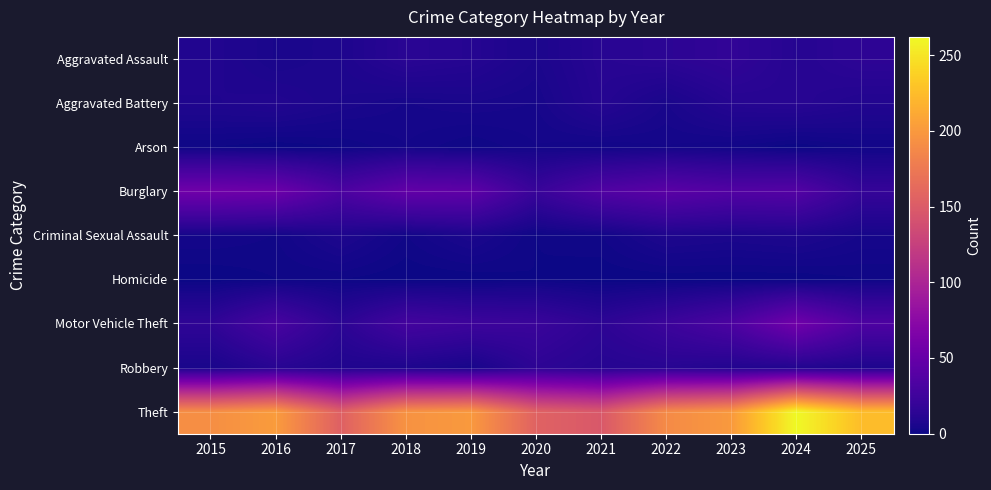

Reading left to right, list all the values displayed in this chart.

Aggravated Assault: 2015=9	2016=5	2017=7	2018=13	2019=11	2020=6	2021=12	2022=14	2023=17	2024=11	2025=15
Aggravated Battery: 2015=8	2016=9	2017=6	2018=4	2019=5	2020=4	2021=11	2022=5	2023=11	2024=12	2025=9
Arson: 2015=1	2016=0	2017=1	2018=3	2019=1	2020=3	2021=2	2022=3	2023=2	2024=0	2025=2
Burglary: 2015=56	2016=54	2017=33	2018=47	2019=45	2020=21	2021=36	2022=42	2023=37	2024=38	2025=19
Criminal Sexual Assault: 2015=3	2016=2	2017=7	2018=2	2019=6	2020=1	2021=2	2022=7	2023=6	2024=7	2025=4
Homicide: 2015=0	2016=1	2017=1	2018=0	2019=0	2020=1	2021=0	2022=0	2023=0	2024=0	2025=1
Motor Vehicle Theft: 2015=16	2016=31	2017=14	2018=28	2019=24	2020=22	2021=15	2022=23	2023=33	2024=57	2025=34
Robbery: 2015=5	2016=12	2017=8	2018=7	2019=4	2020=15	2021=11	2022=12	2023=9	2024=9	2025=7
Theft: 2015=192	2016=202	2017=154	2018=195	2019=200	2020=156	2021=147	2022=189	2023=200	2024=262	2025=225